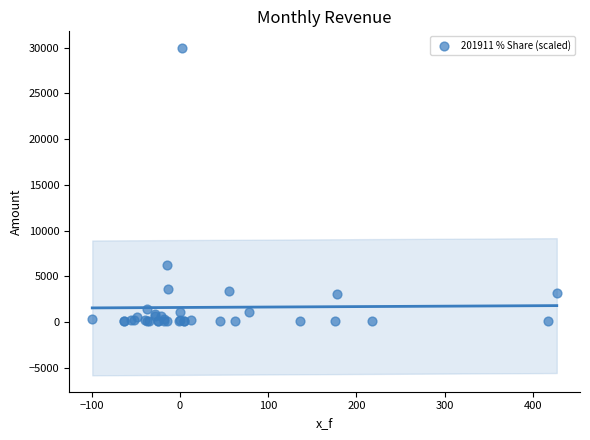

What Y value in the scatter plot is closest to 15034?

6255.0